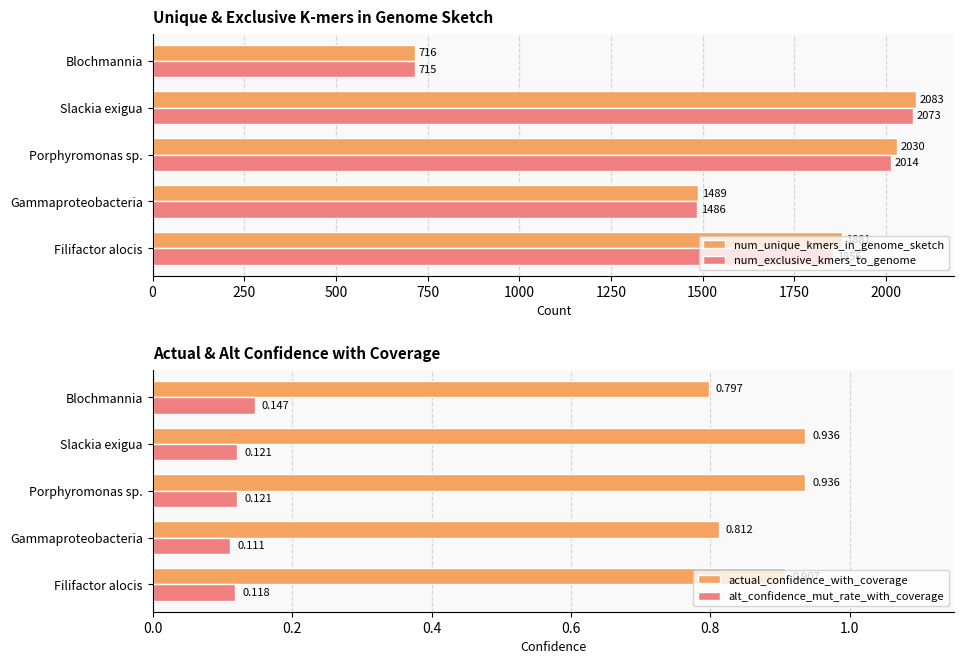

At which label does alt_confidence_mut_rate_with_coverage reach its minimum?

Gammaproteobacteria